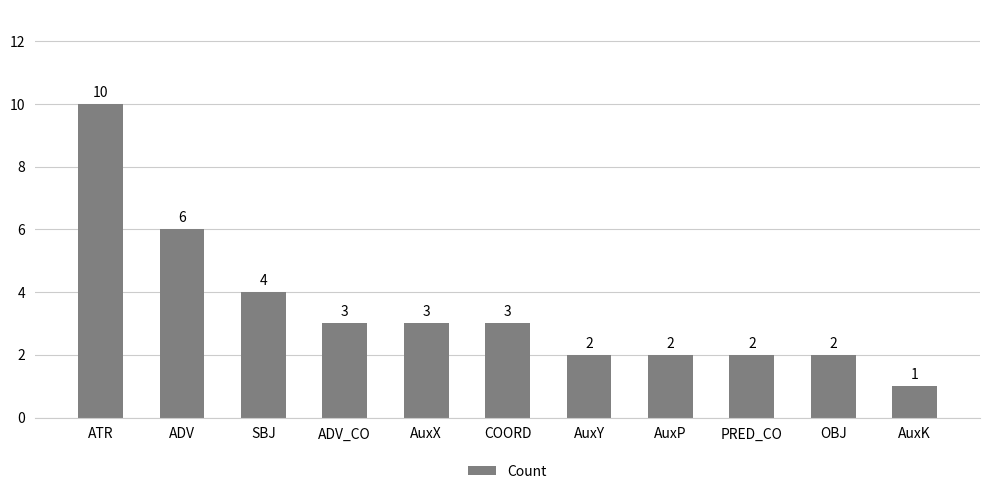

Reading left to right, transcribe all the data shown in this chart.

ATR=10	ADV=6	SBJ=4	ADV_CO=3	AuxX=3	COORD=3	AuxY=2	AuxP=2	PRED_CO=2	OBJ=2	AuxK=1